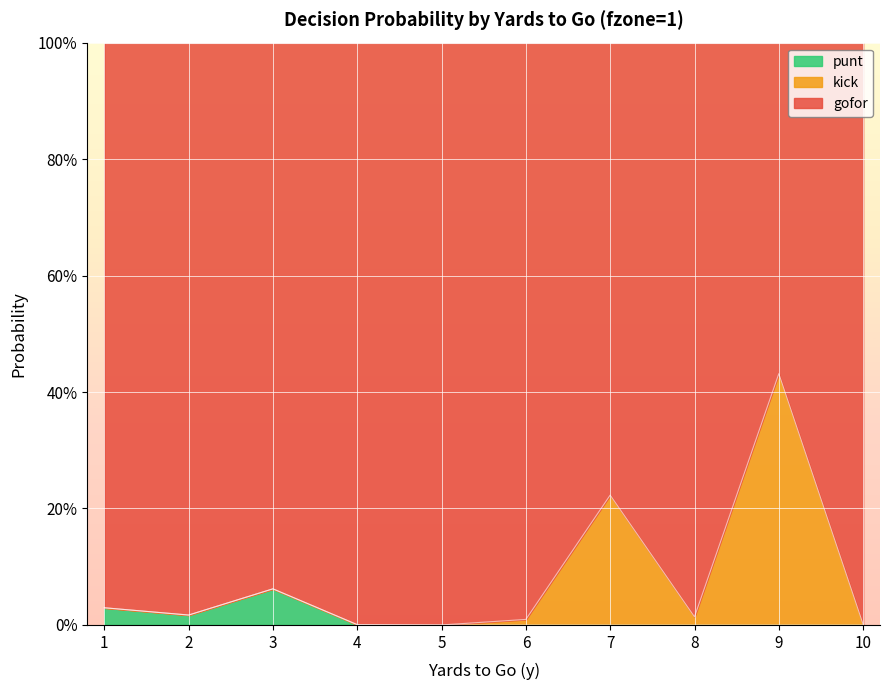

What are all the series names shown in the legend?

punt, kick, gofor